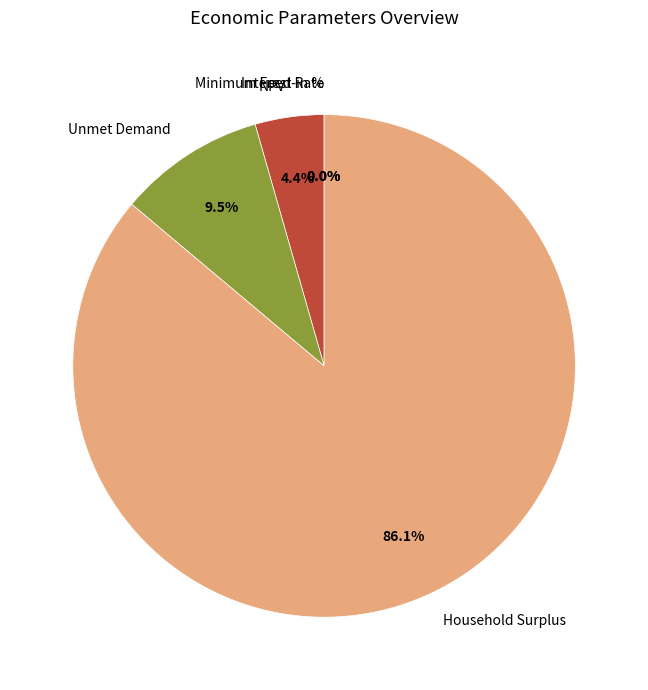

To the nearest percent, what is the difference between the Household Surplus and Interest Rate slice percentages?

86%